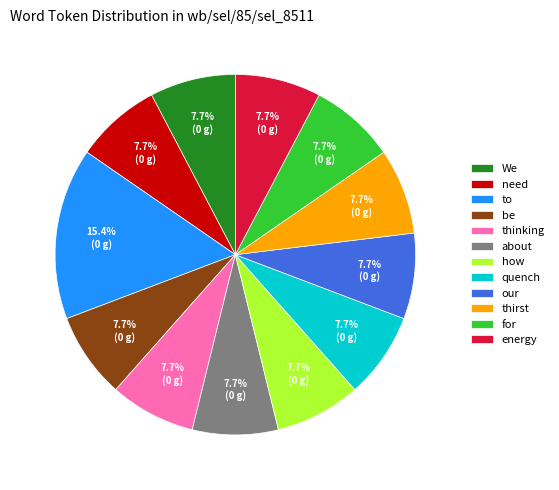

Approximately how many times larger is the value at be compared to our?

1.0